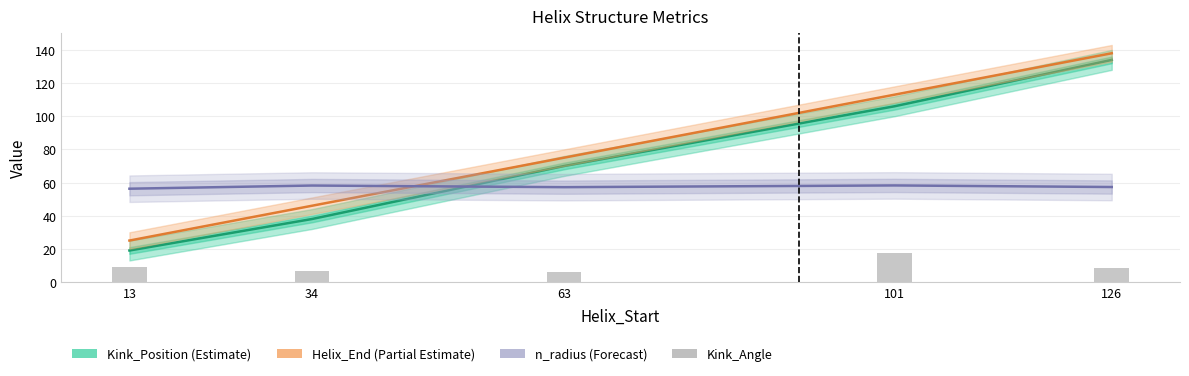

Does the chart contain any negative values?

No